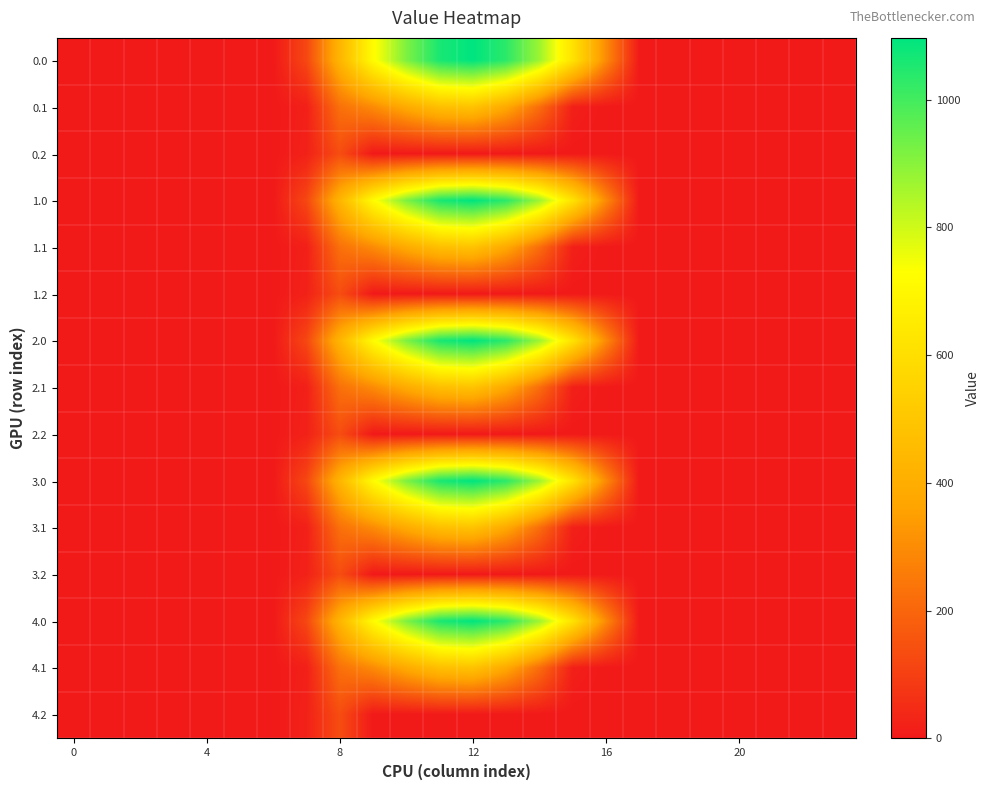

What is the greatest value displayed?

1096.7